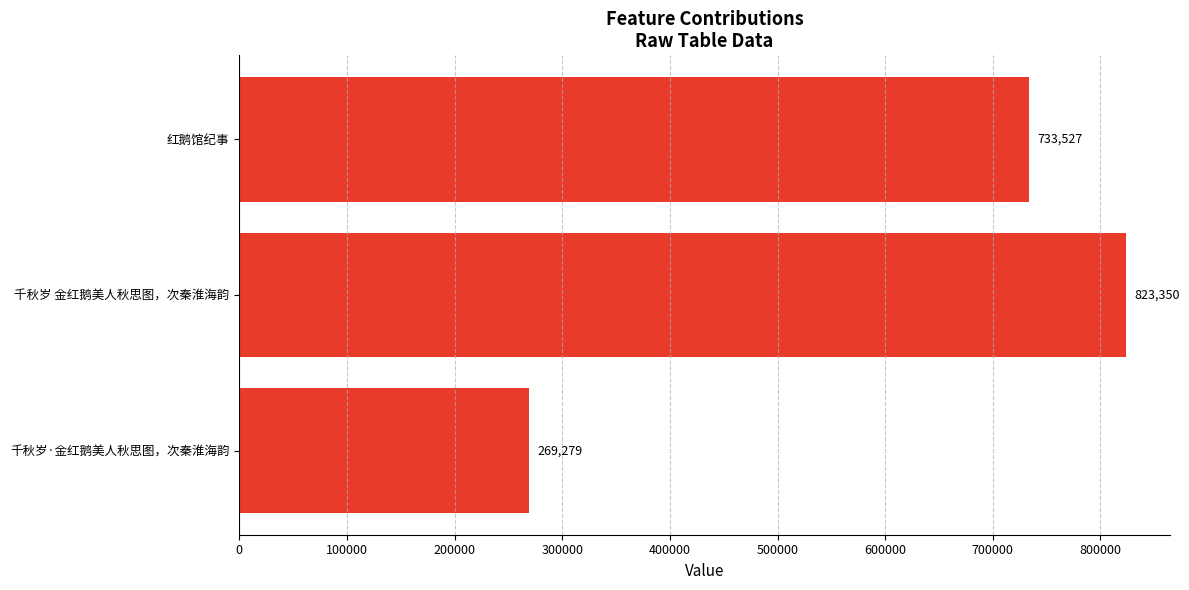

List the labels in order of value, largest first.

千秋岁 金红鹅美人秋思图，次秦淮海韵, 红鹅馆纪事, 千秋岁·金红鹅美人秋思图，次秦淮海韵